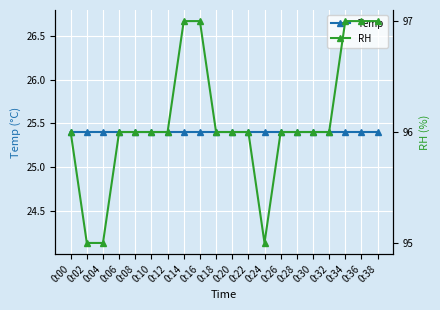

At which category is the sum across all series the highest?

0:14